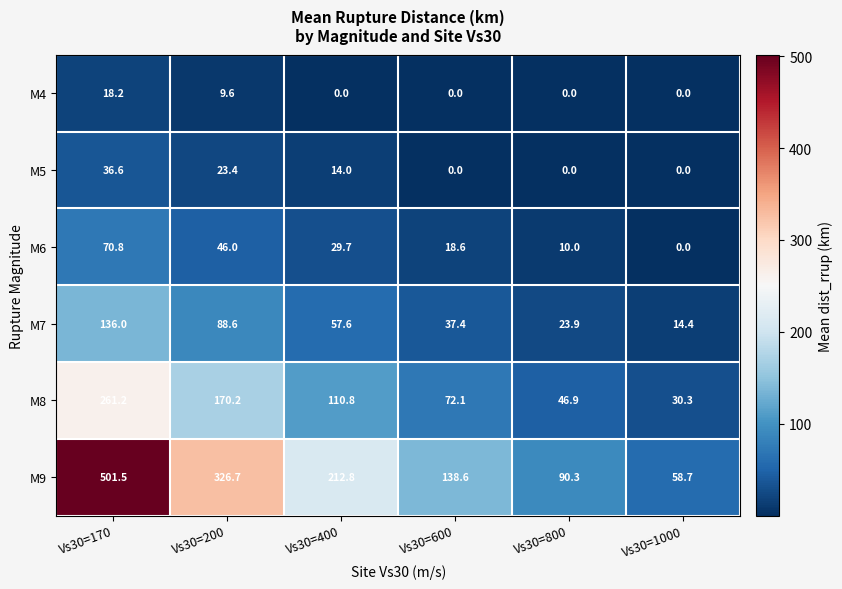

Which series has the largest total across all categories?

M9